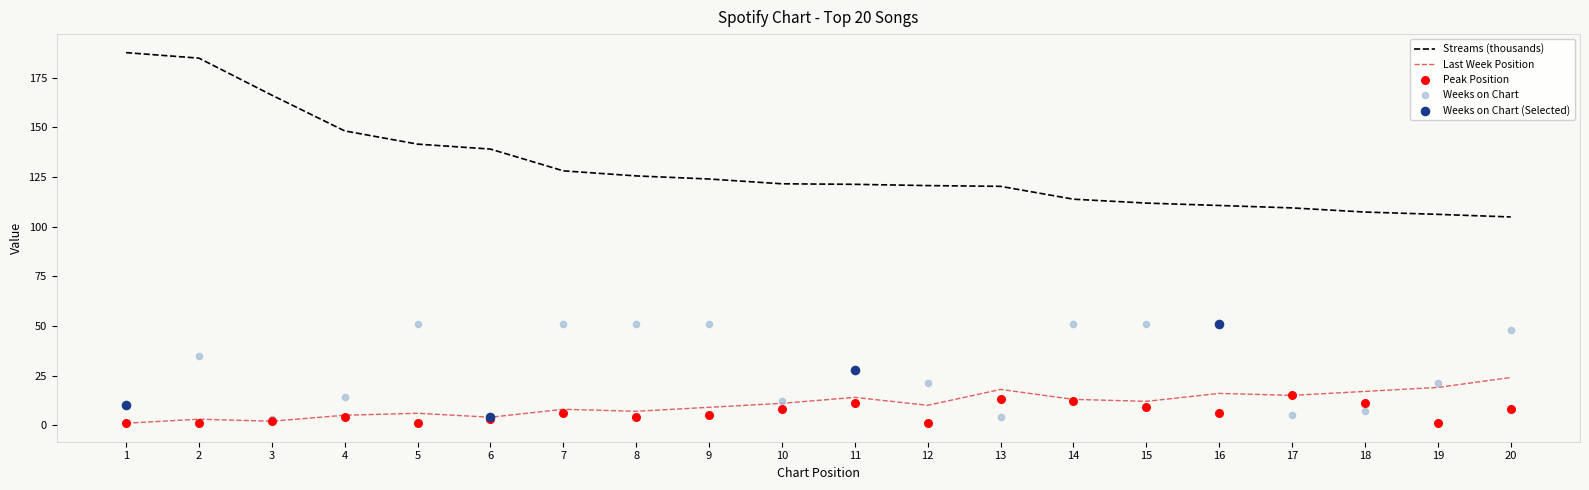

Which series contains the highest Y value?

streams